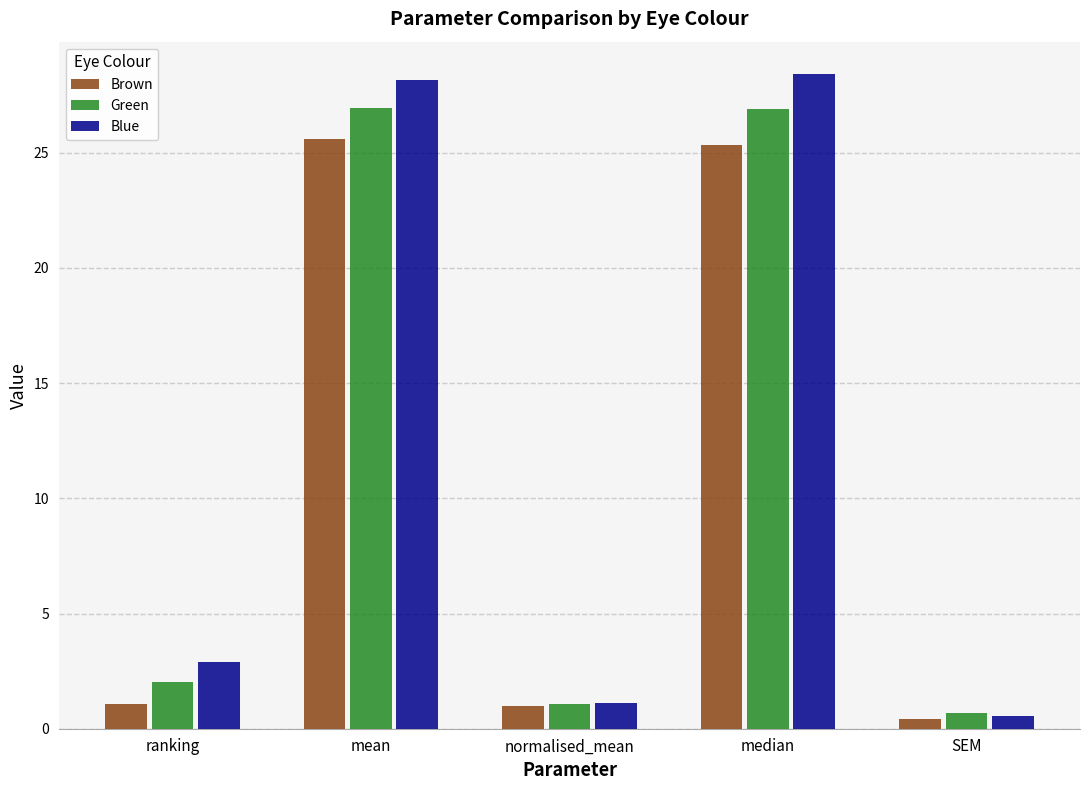

What is the label of the 1st bar from the right?

SEM